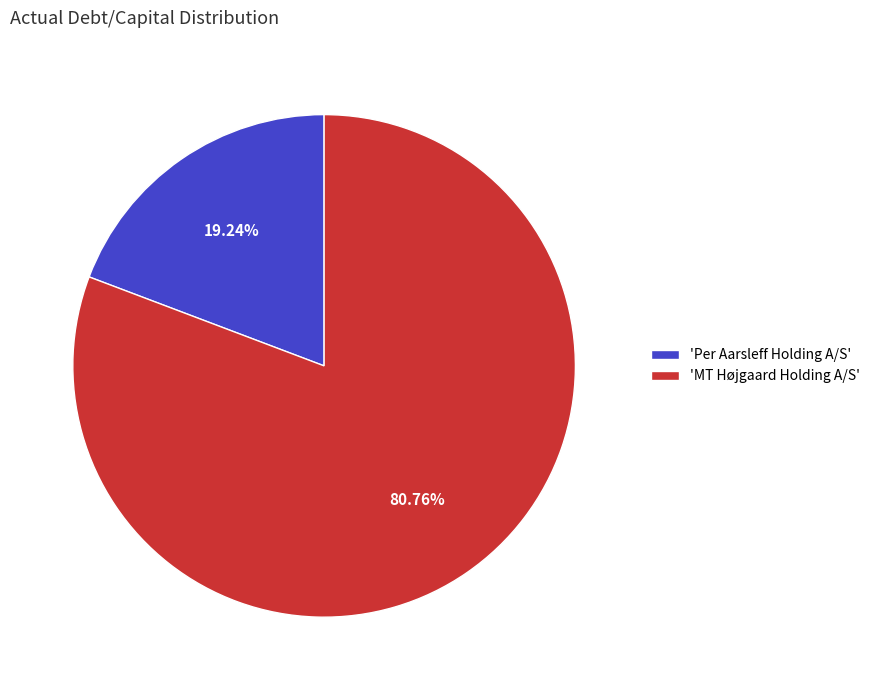

To the nearest percent, what is the average slice percentage?

50%